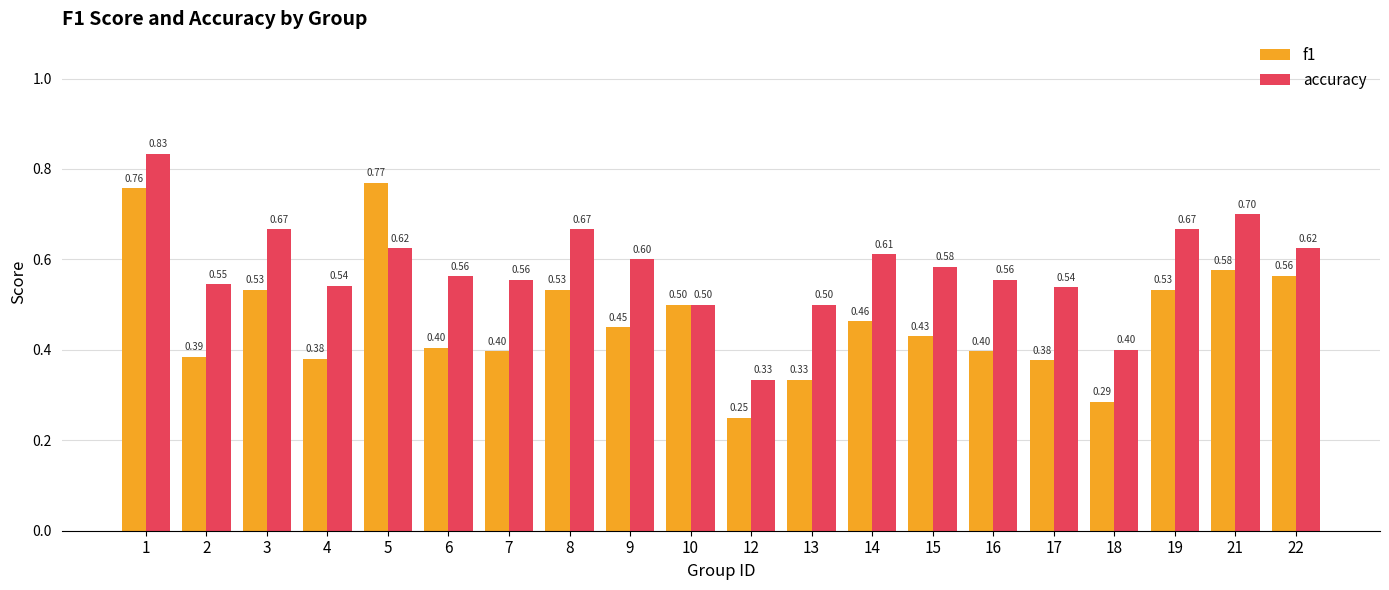

Count the number of data series in this chart.

2